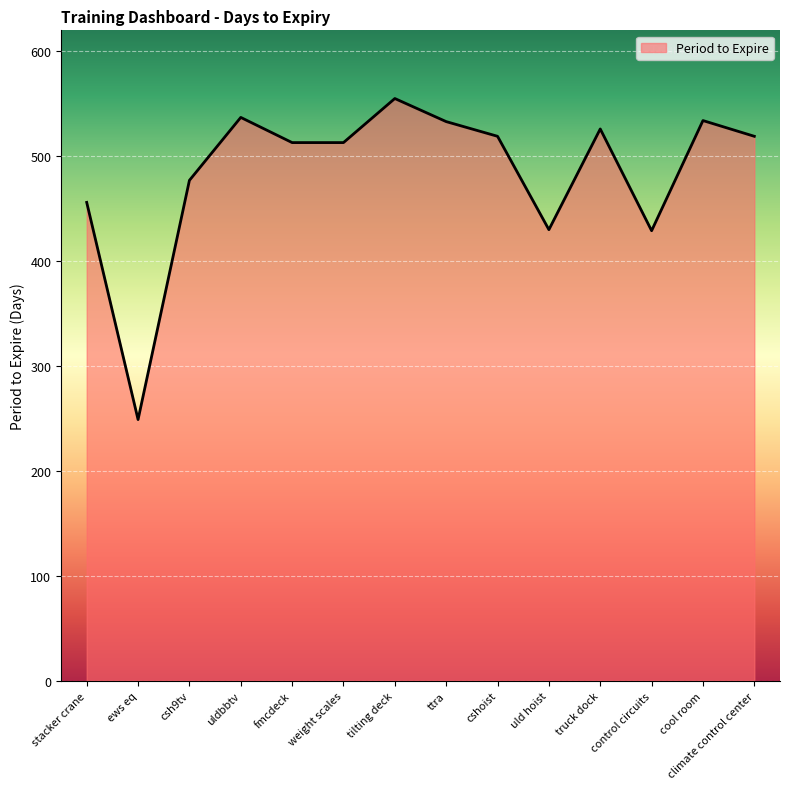

Which label corresponds to the largest value in the chart?

tilting deck